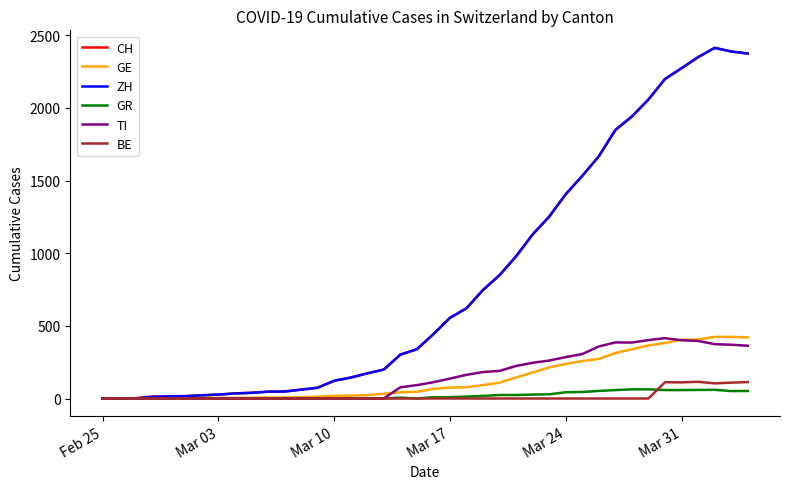

What is the maximum value shown in the chart?

2413